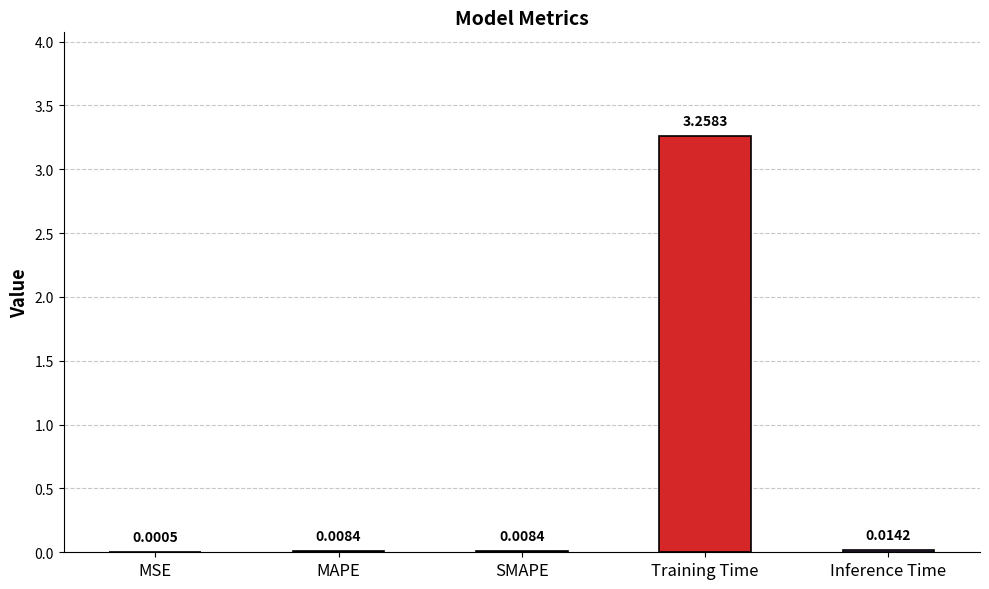

At which category does the chart reach its peak across all series?

Training Time